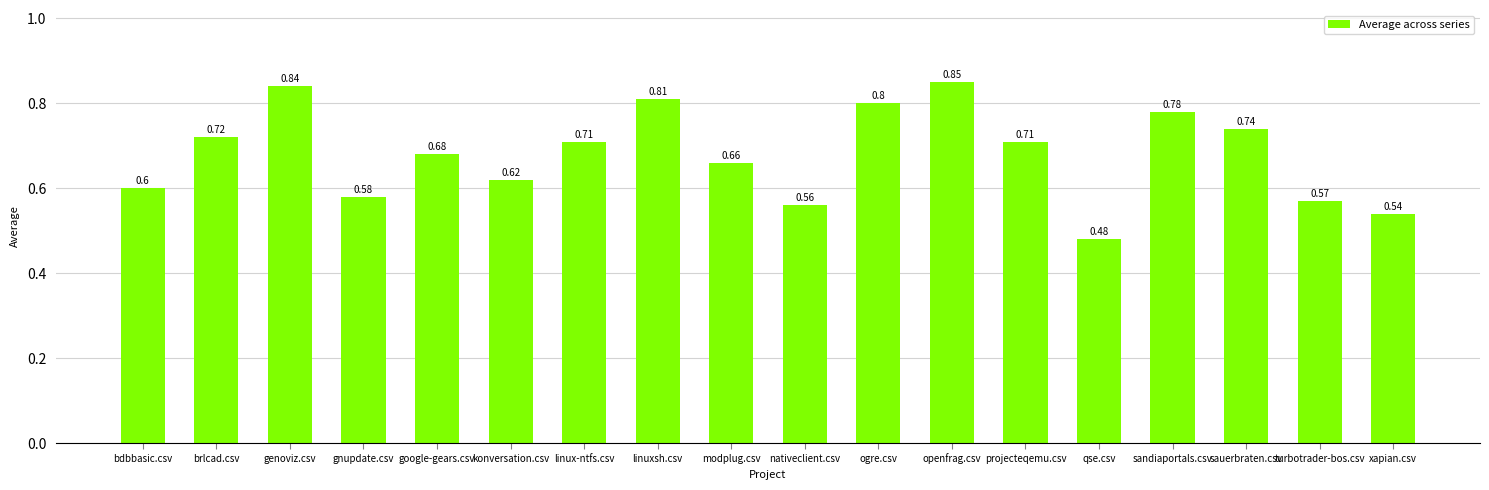

What is the label of the 13th bar from the left?

projecteqemu.csv